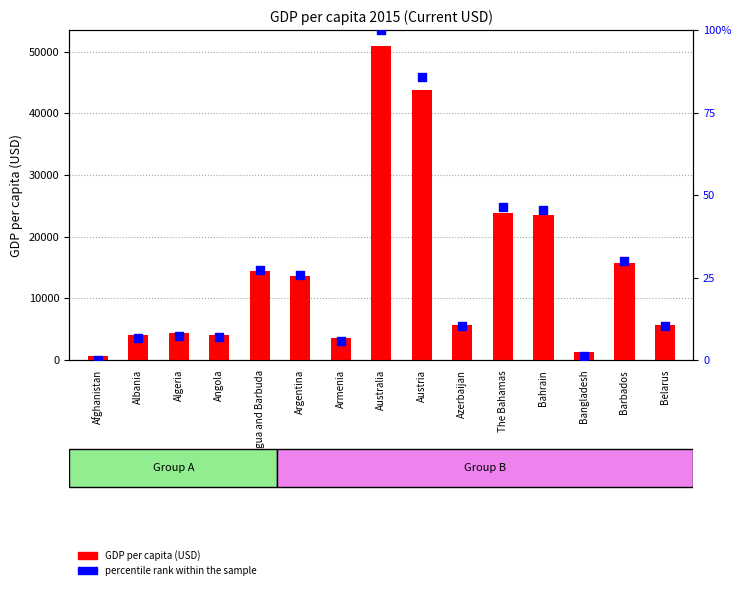

At which category is the sum across all series the highest?

Australia